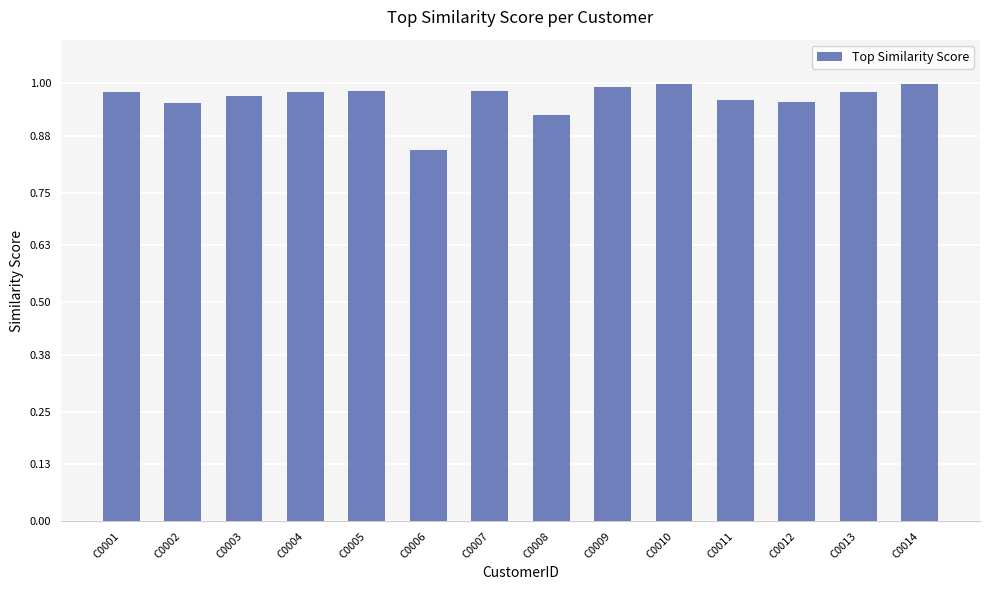

The value at C0008 is 0.4. True or false?

False